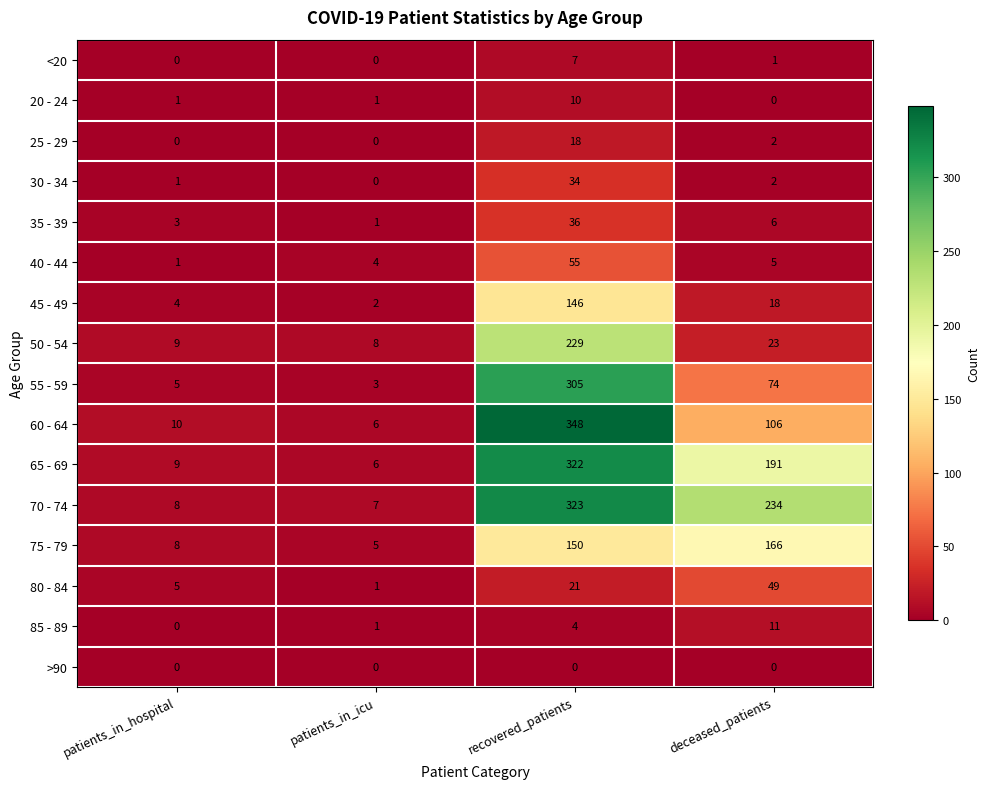

Is the value of 30 - 34 at deceased_patients greater than the value of <20 at deceased_patients?

Yes